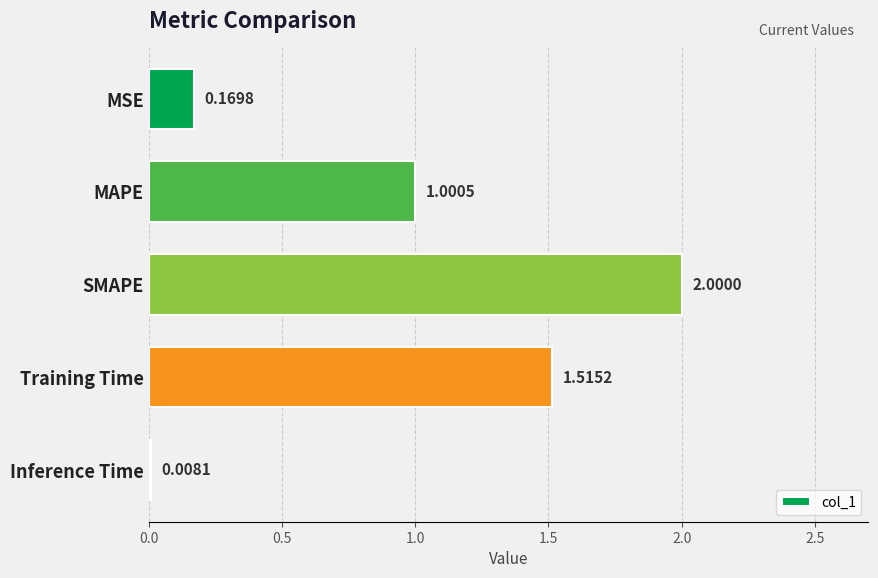

What is the difference between the values at SMAPE and MAPE?

1.0